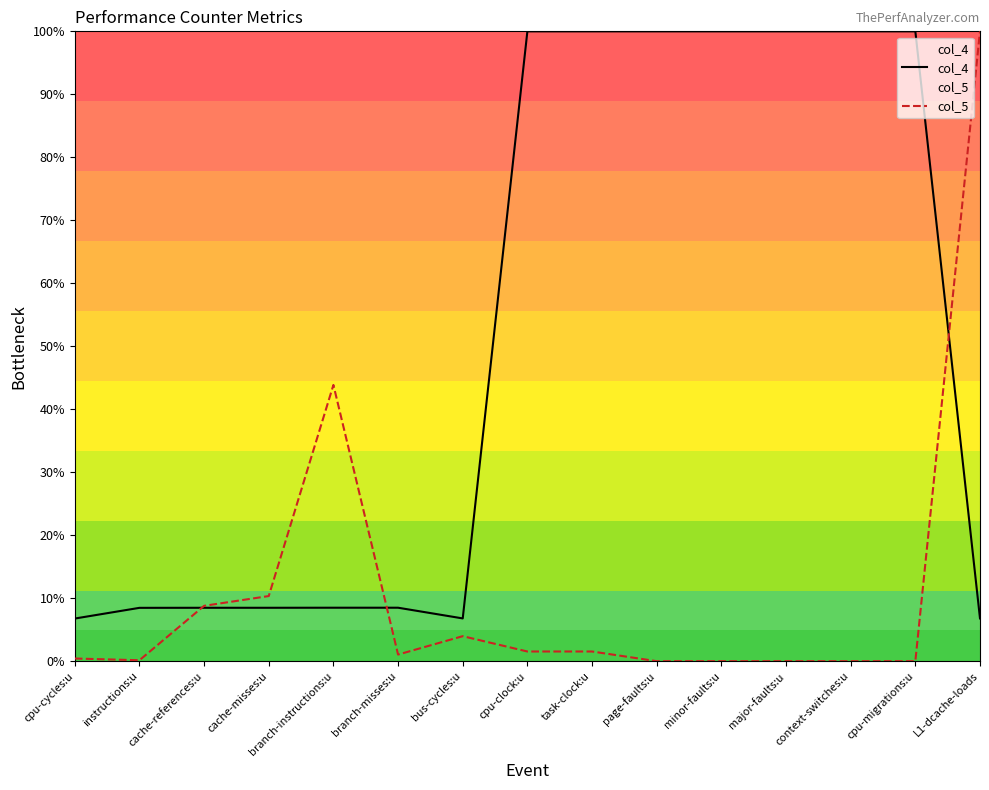

How many data points in col_4 are above 8?

12